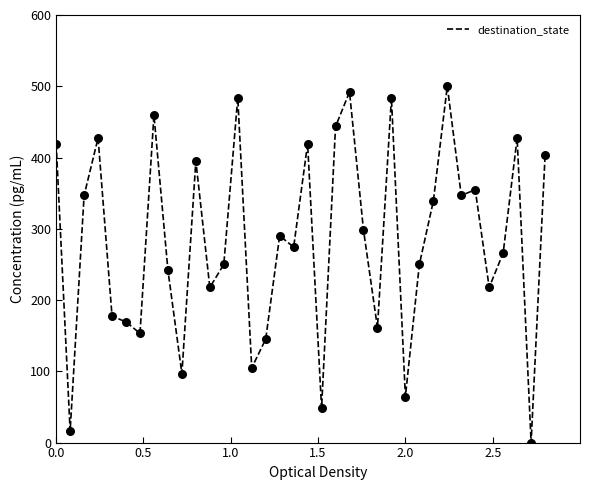

What is the maximum value shown in the chart?

500.0